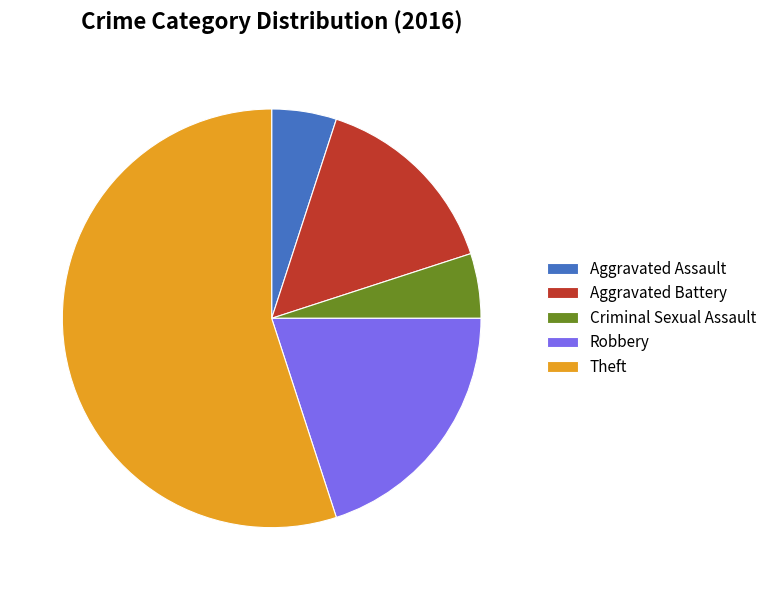

True or false: Robbery accounts for 20% of the total.

True